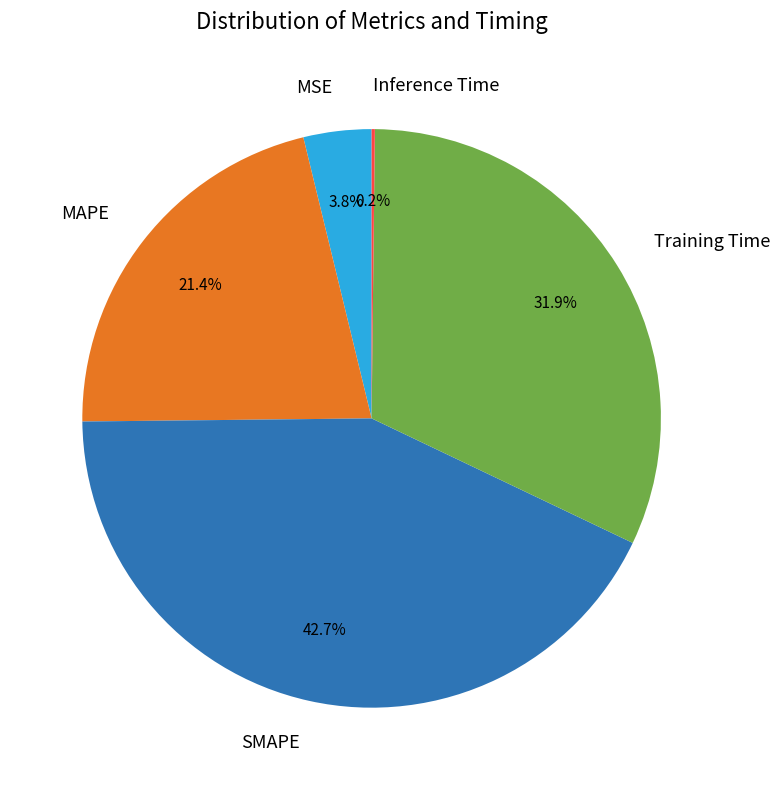

Does any single category account for the majority?

No